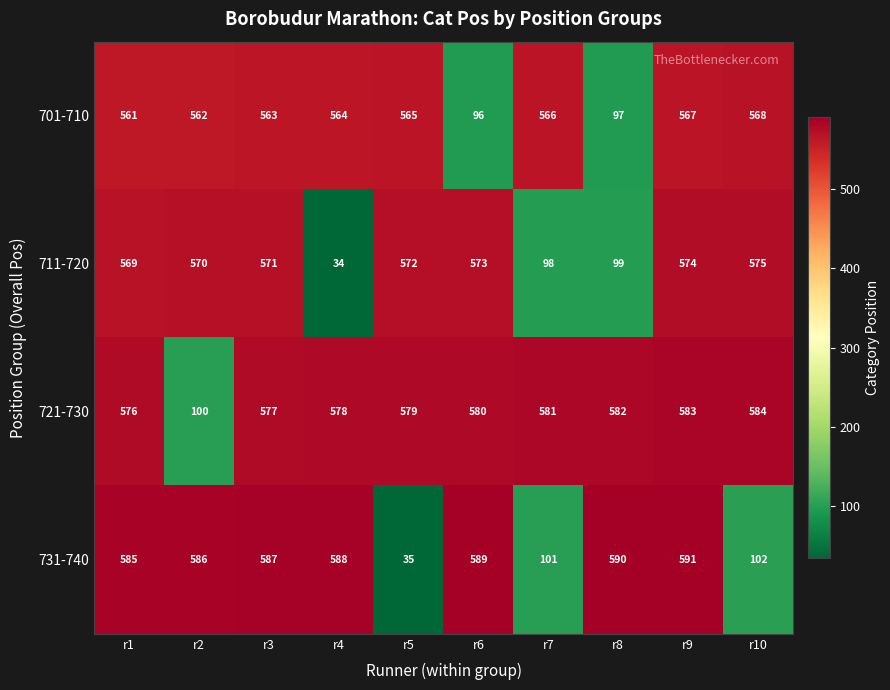

Read the 731-740 value at r8, to the nearest 100.

600